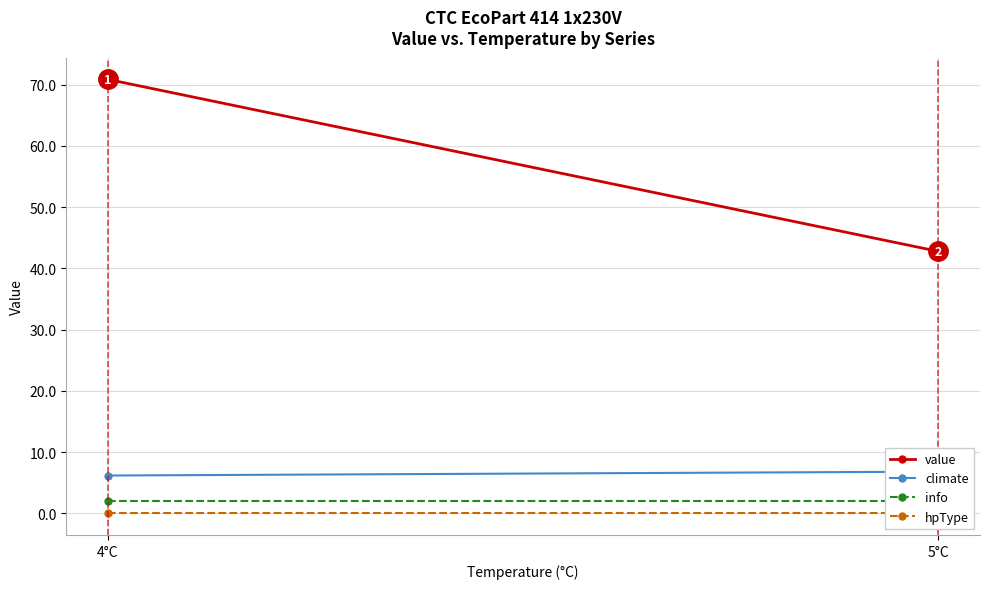

What is the difference between the highest and lowest values at 4°C?

70.9